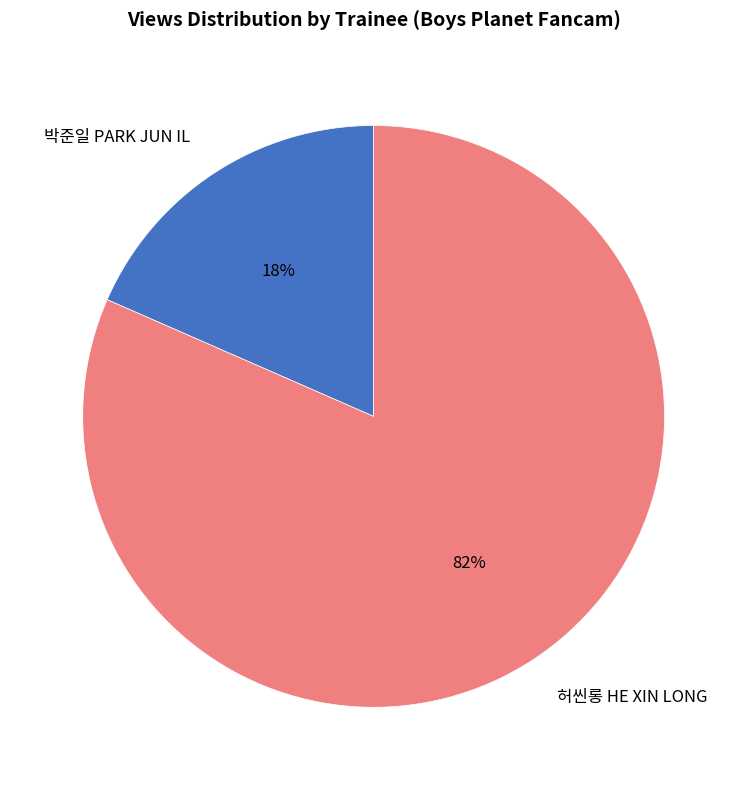

What percentage is the 허씬롱 HE XIN LONG slice, to the nearest percent?

82%